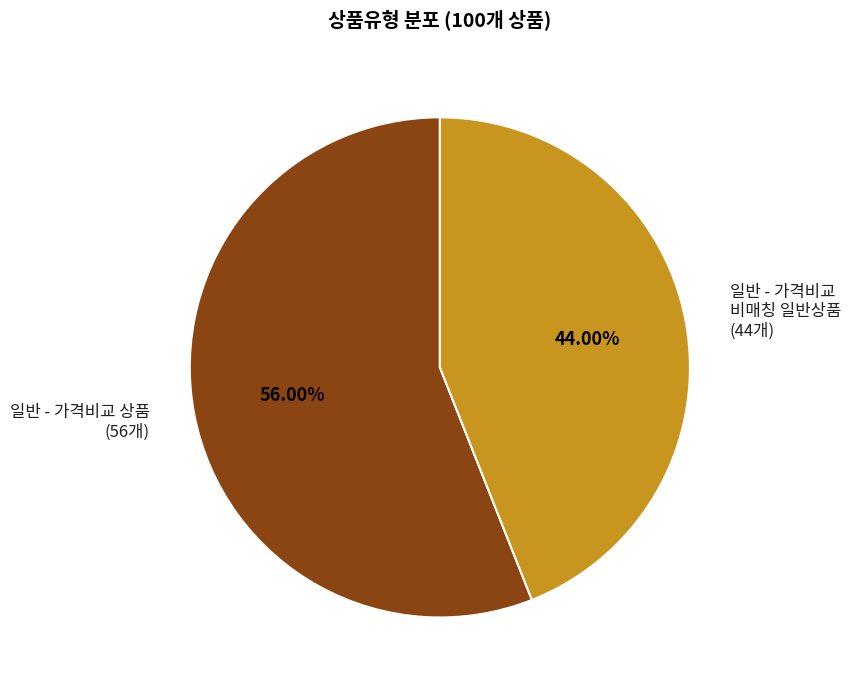

Rank the categories by value from lowest to highest.

일반 - 가격비교 비매칭 일반상품, 일반 - 가격비교 상품